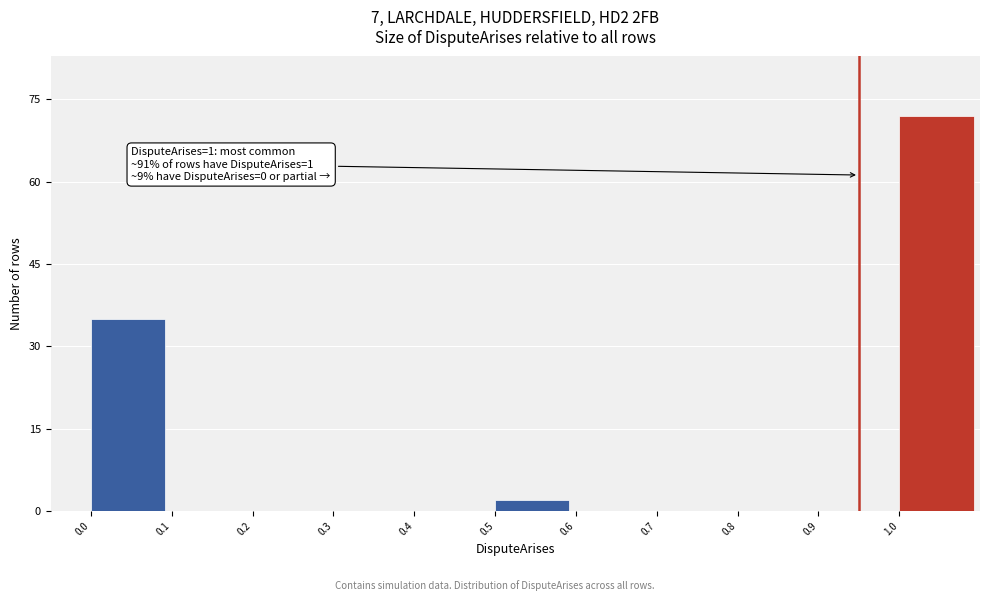

Which range on the x-axis has the tallest bar?

1.0 to 1.1